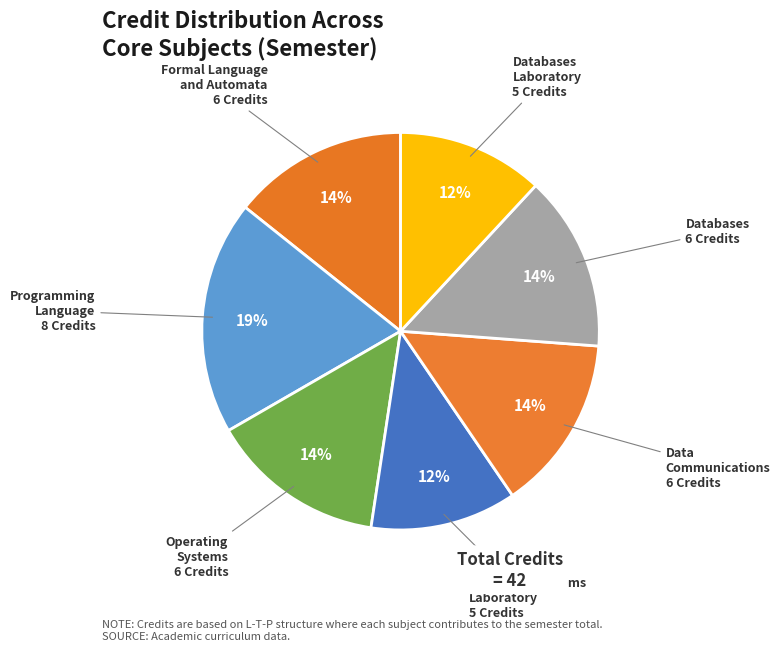

To the nearest percent, what is the difference between the Operating Systems Laboratory and Formal Language and Automata slice percentages?

2%